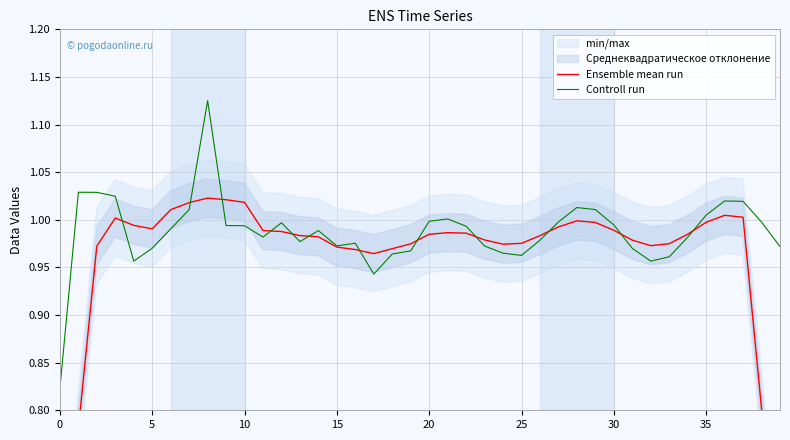

What is the total value across all series at 34?

2.0